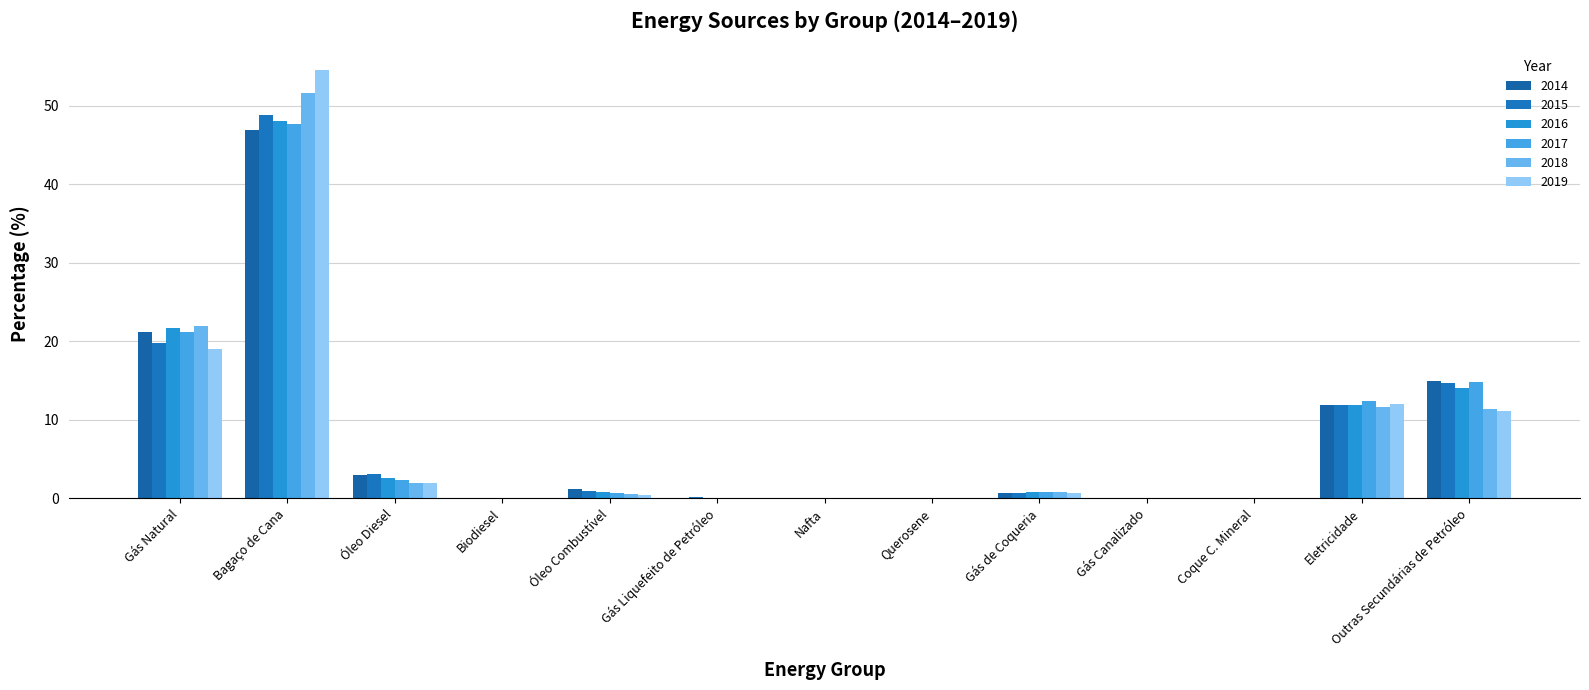

Reading right to left, extract all data points from this chart.

2014: Outras Secundárias de Petróleo=15.0	Eletricidade=11.9	Coque C. Mineral=0.0	Gás Canalizado=0.0	Gás de Coqueria=0.7	Querosene=0.0	Nafta=0.0	Gás Liquefeito de Petróleo=0.0	Óleo Combustível=1.2	Biodiesel=0.0	Óleo Diesel=3.0	Bagaço de Cana=47.0	Gás Natural=21.1
2015: Outras Secundárias de Petróleo=14.7	Eletricidade=11.9	Coque C. Mineral=0.0	Gás Canalizado=0.0	Gás de Coqueria=0.7	Querosene=0.0	Nafta=0.0	Gás Liquefeito de Petróleo=0.1	Óleo Combustível=0.9	Biodiesel=0.0	Óleo Diesel=3.1	Bagaço de Cana=48.9	Gás Natural=19.8
2016: Outras Secundárias de Petróleo=14.0	Eletricidade=11.9	Coque C. Mineral=0.0	Gás Canalizado=0.0	Gás de Coqueria=0.8	Querosene=0.0	Nafta=0.0	Gás Liquefeito de Petróleo=0.0	Óleo Combustível=0.8	Biodiesel=0.0	Óleo Diesel=2.5	Bagaço de Cana=48.1	Gás Natural=21.7
2017: Outras Secundárias de Petróleo=14.8	Eletricidade=12.4	Coque C. Mineral=0.0	Gás Canalizado=0.0	Gás de Coqueria=0.8	Querosene=0.0	Nafta=0.0	Gás Liquefeito de Petróleo=0.1	Óleo Combustível=0.7	Biodiesel=0.0	Óleo Diesel=2.3	Bagaço de Cana=47.7	Gás Natural=21.2
2018: Outras Secundárias de Petróleo=11.4	Eletricidade=11.6	Coque C. Mineral=0.0	Gás Canalizado=0.0	Gás de Coqueria=0.8	Querosene=0.0	Nafta=0.0	Gás Liquefeito de Petróleo=0.0	Óleo Combustível=0.6	Biodiesel=0.0	Óleo Diesel=2.0	Bagaço de Cana=51.7	Gás Natural=21.9
2019: Outras Secundárias de Petróleo=11.1	Eletricidade=12.0	Coque C. Mineral=0.0	Gás Canalizado=0.0	Gás de Coqueria=0.7	Querosene=0.0	Nafta=0.0	Gás Liquefeito de Petróleo=0.0	Óleo Combustível=0.4	Biodiesel=0.0	Óleo Diesel=2.0	Bagaço de Cana=54.6	Gás Natural=19.0